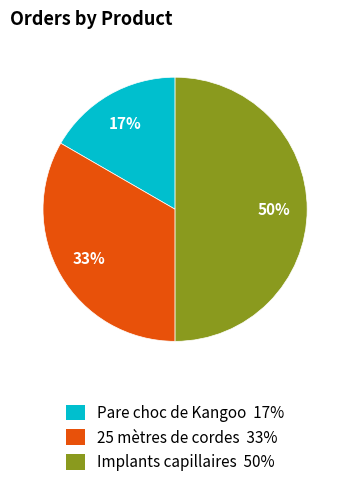

What is the largest slice in the pie chart?

Implants capillaires